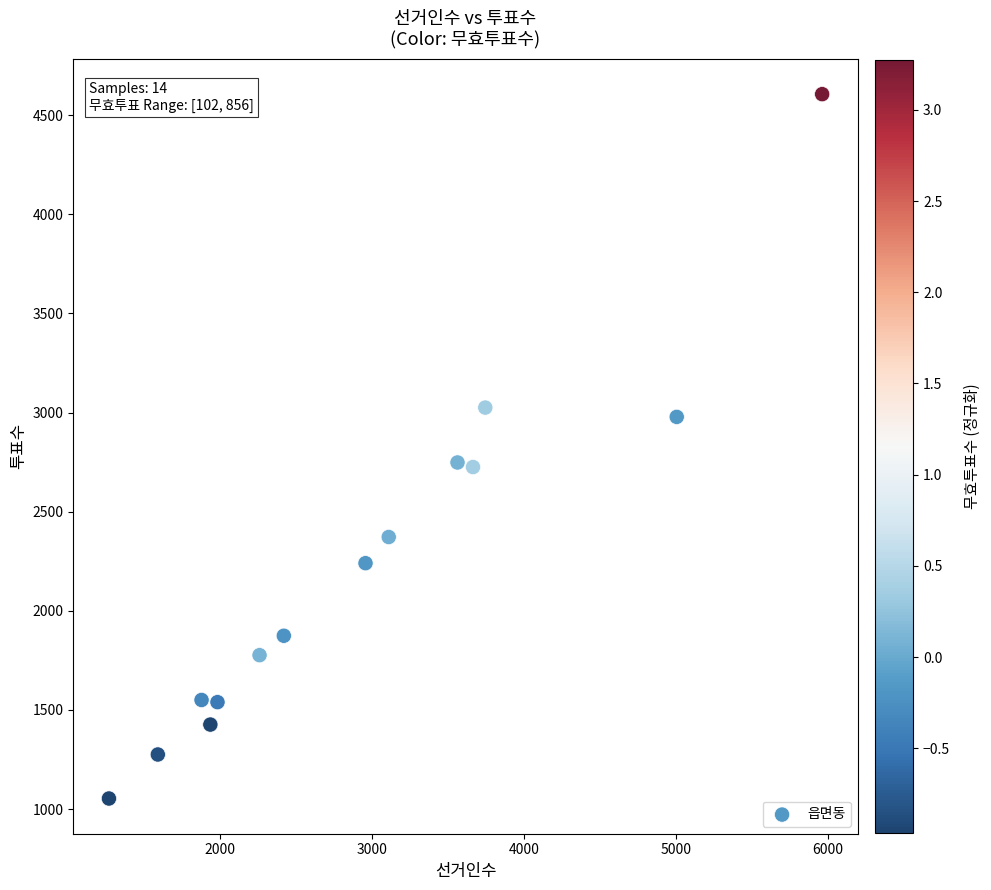

What is the range of Y values (max minus min)?

3553